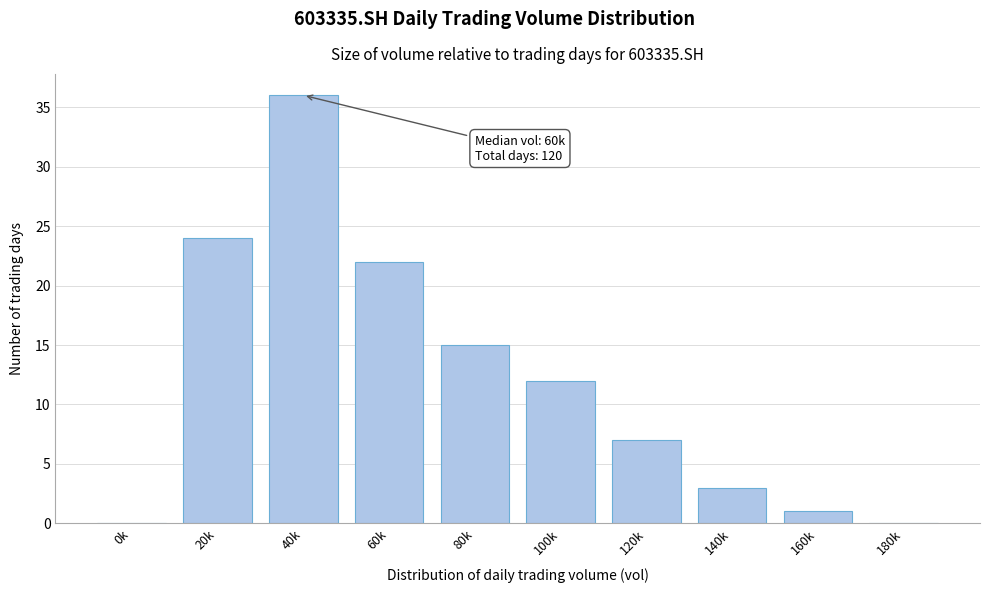

Reading left to right, transcribe all the data shown in this chart.

0k=0	20k=24	40k=36	60k=22	80k=15	100k=12	120k=7	140k=3	160k=1	180k=0